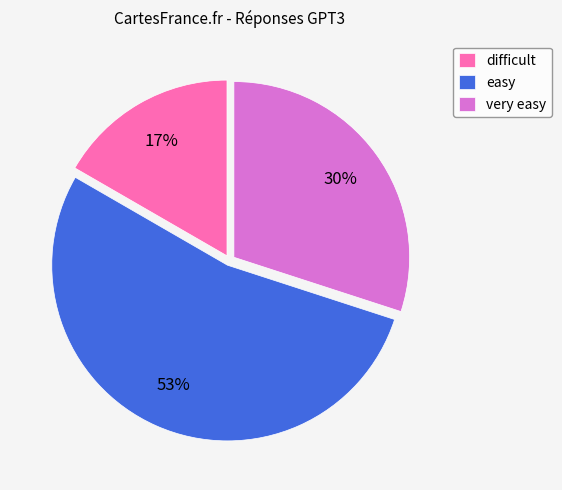

How many slices are in this pie chart?

3